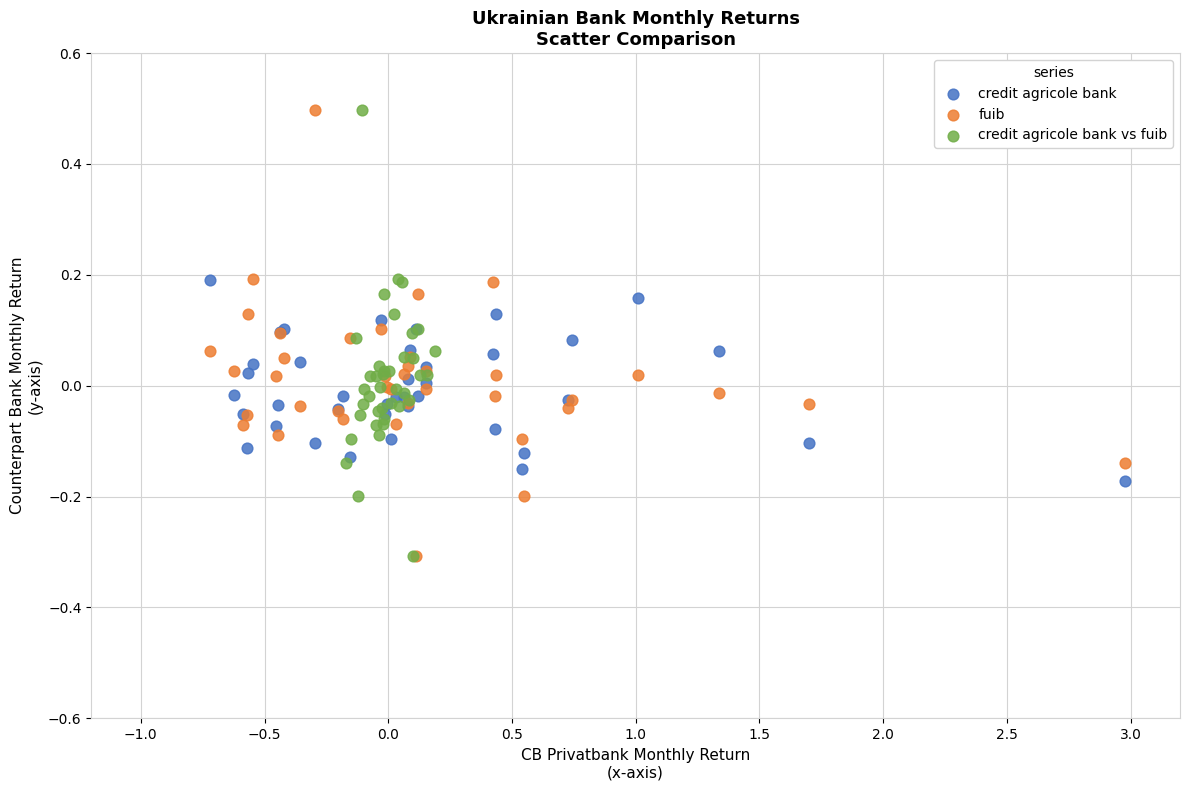

What are all the series names shown in the legend?

credit agricole bank, fuib, credit agricole bank vs fuib